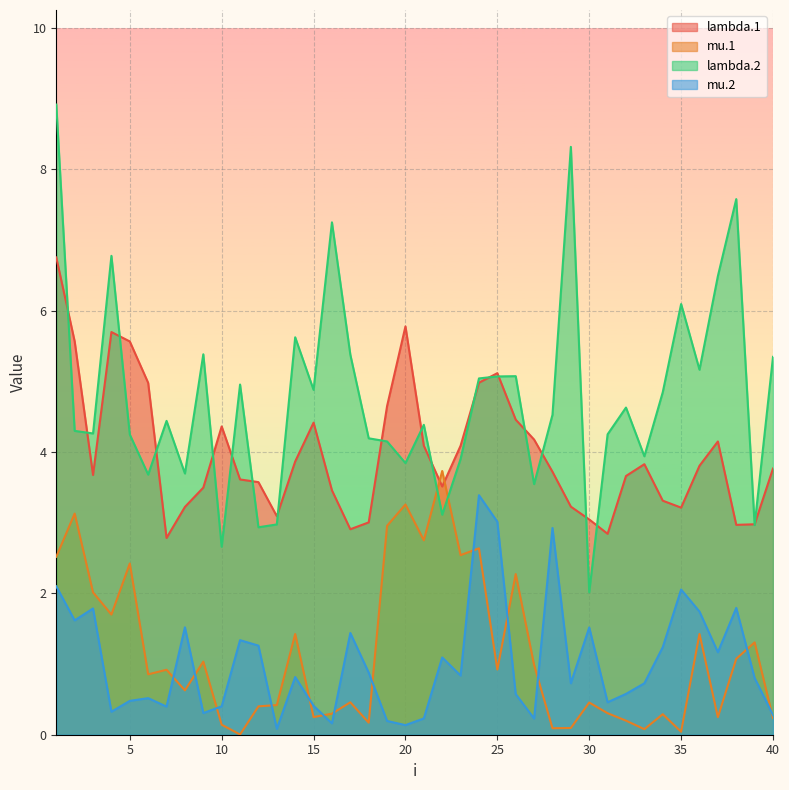

True or false: lambda.2 has a value of 5.5 at 8.

False